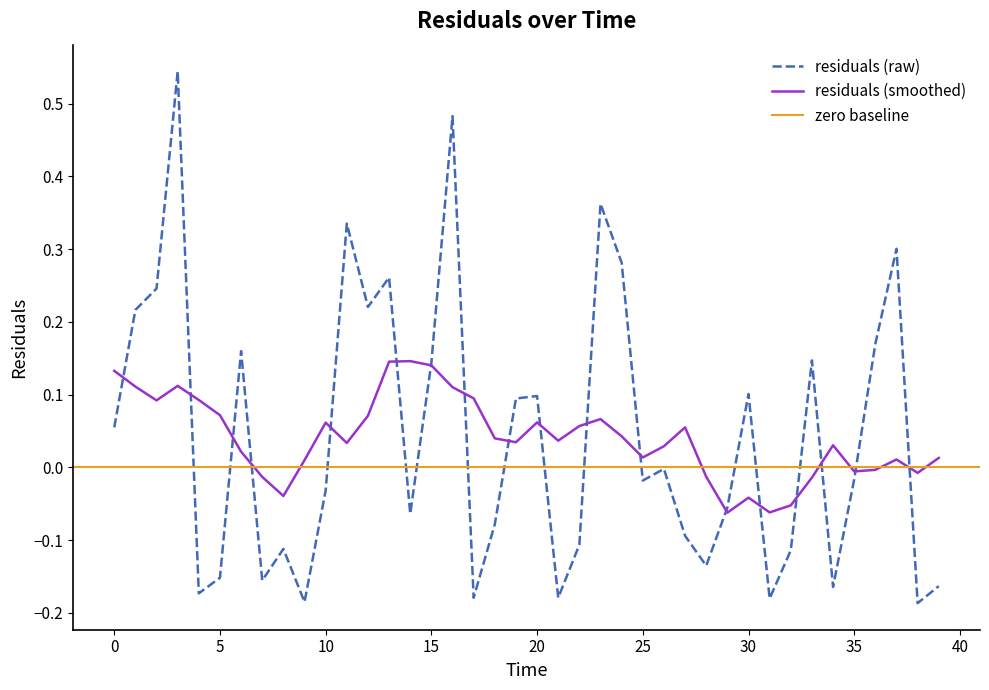

The value at 35 is -0.2. True or false?

False